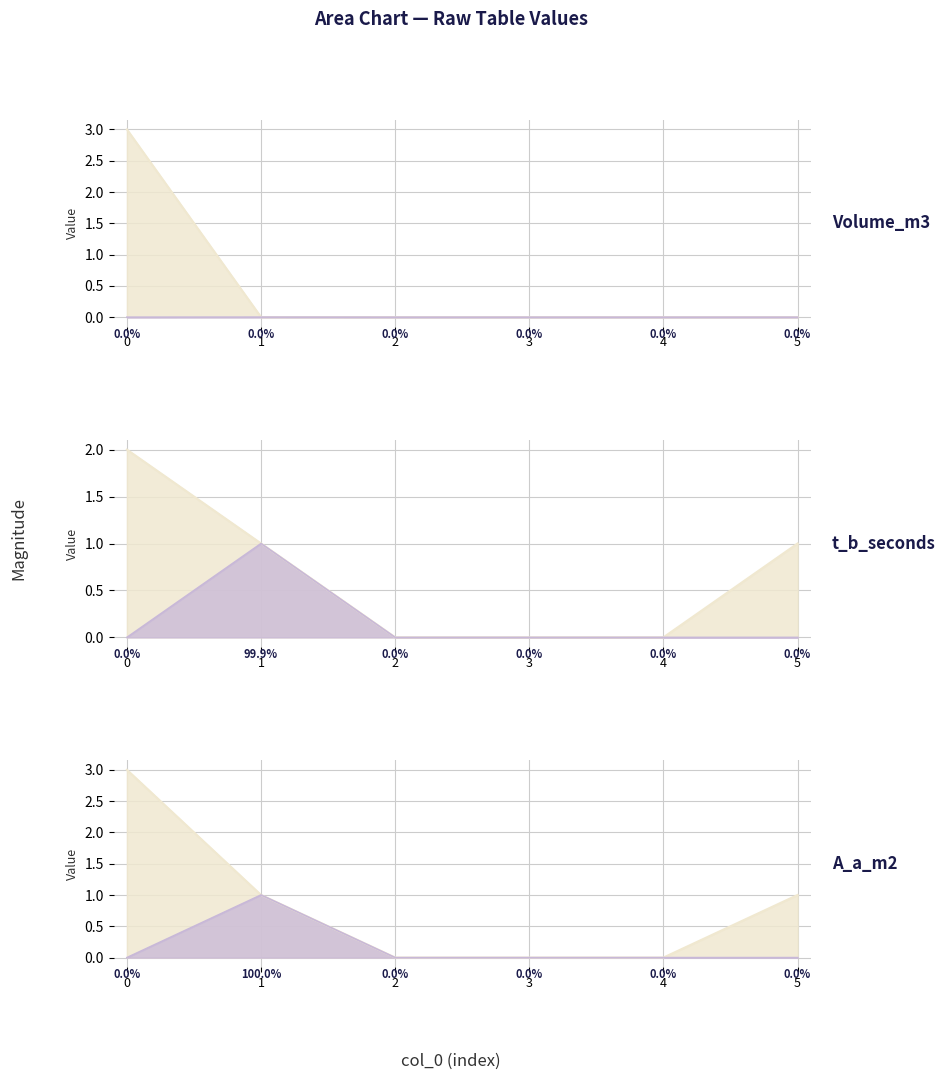

Does the chart display data point markers on the line(s)?

No